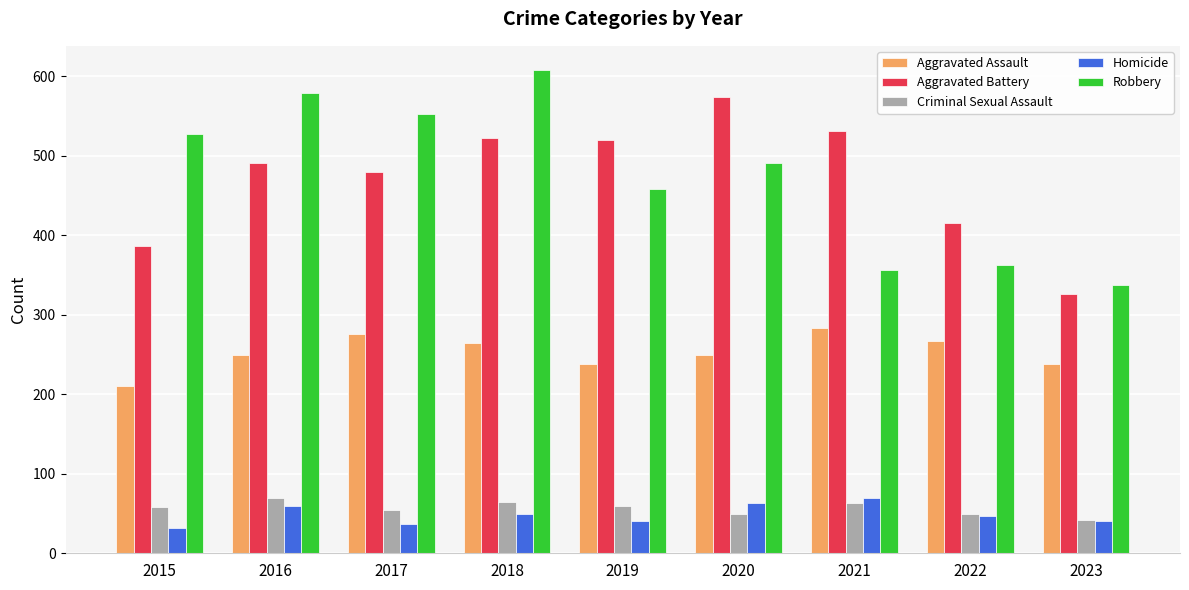

Is the value of Aggravated Assault at 2023 greater than the value of Homicide at 2021?

Yes